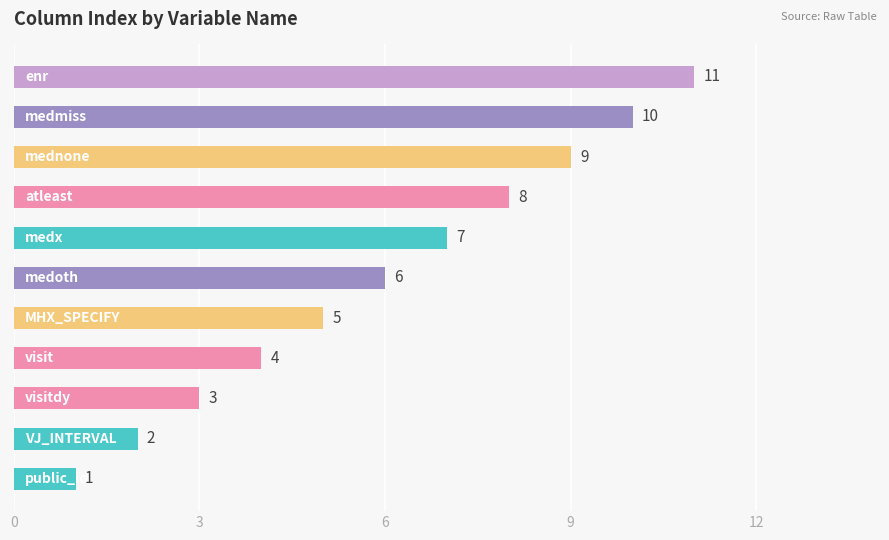

How many categories are shown in the chart?

11